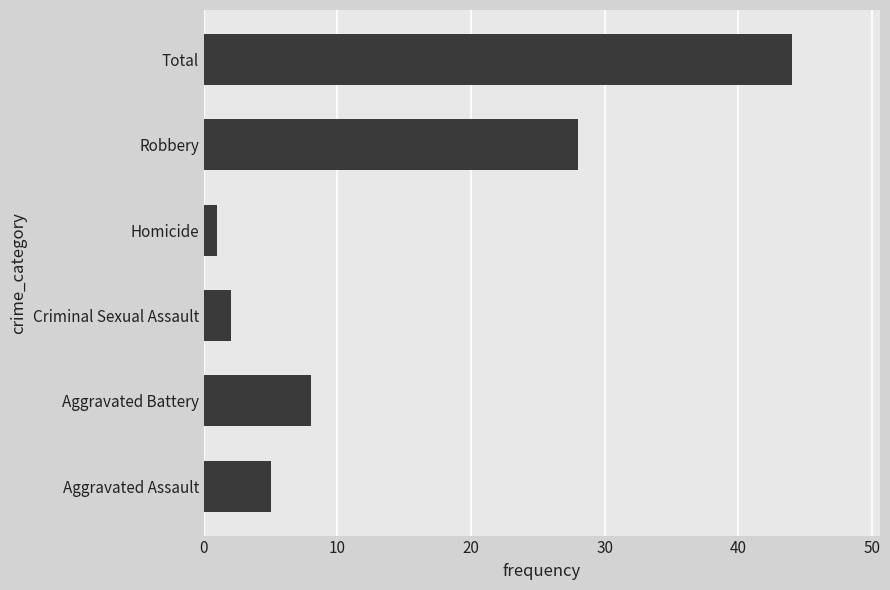

True or false: the data shows 14 at Total.

False